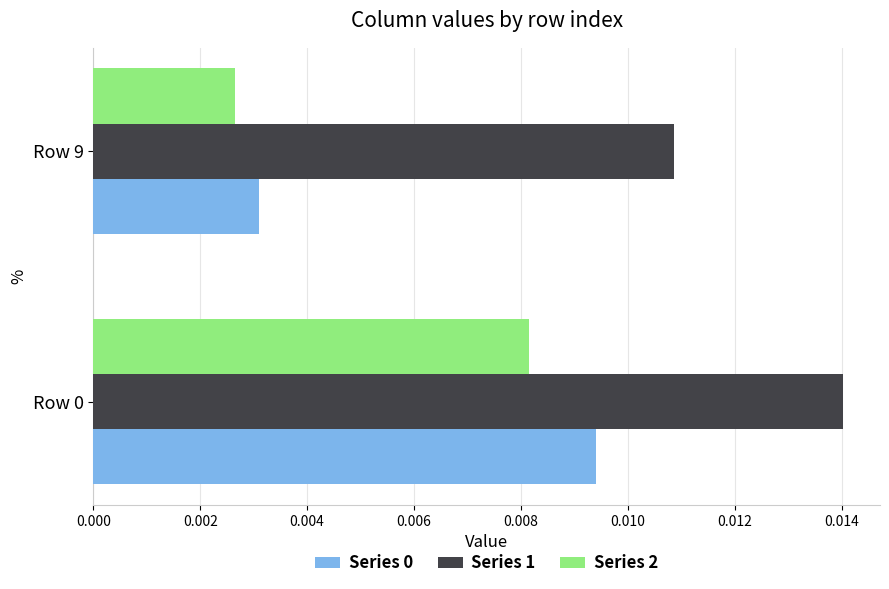

At which label is Series 0 closest to 0?

Row 9